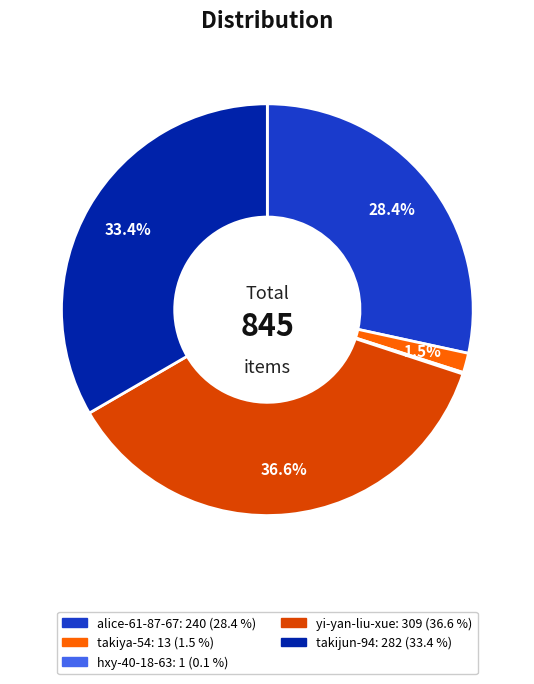

How much of the chart is everything except takijun-94?

66.6%